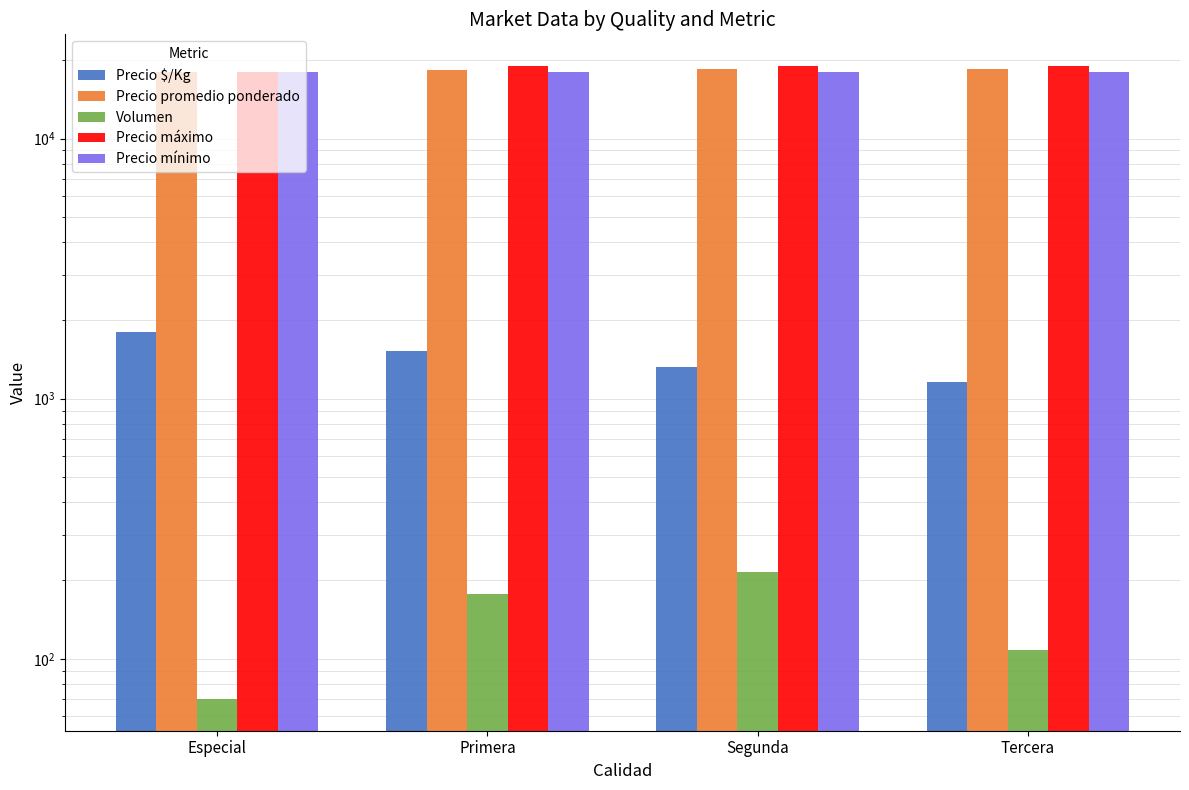

Which category has the highest value across all series?

Primera